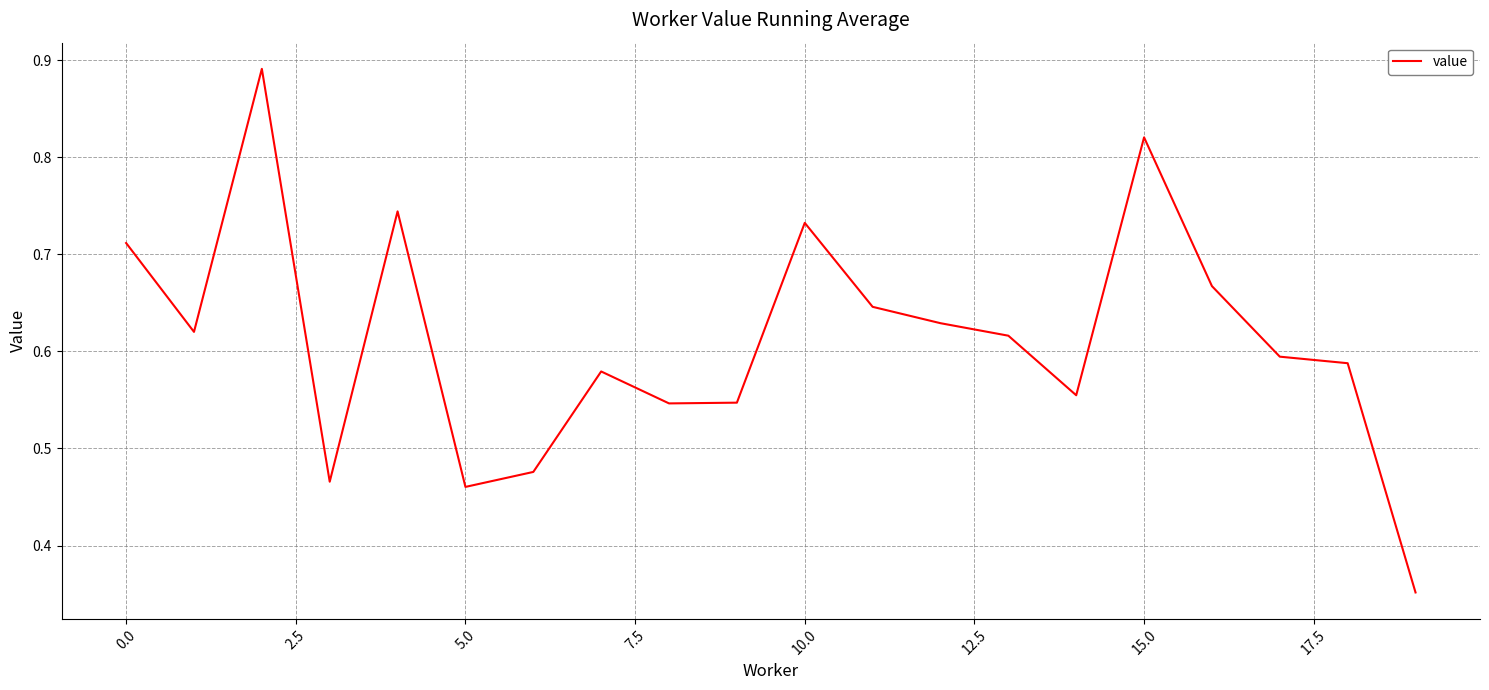

Is this an area chart (filled region under the line)?

No